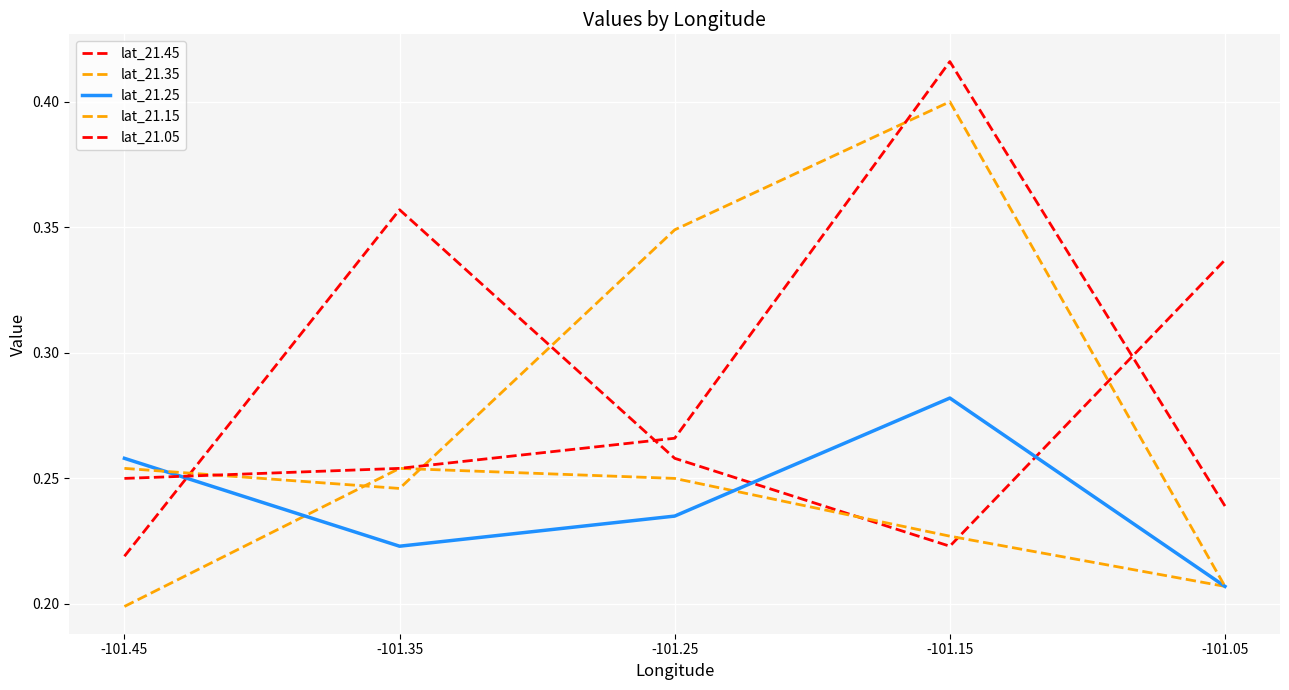

True or false: lat_21.15 has a value of 0.2 at -101.35.

True